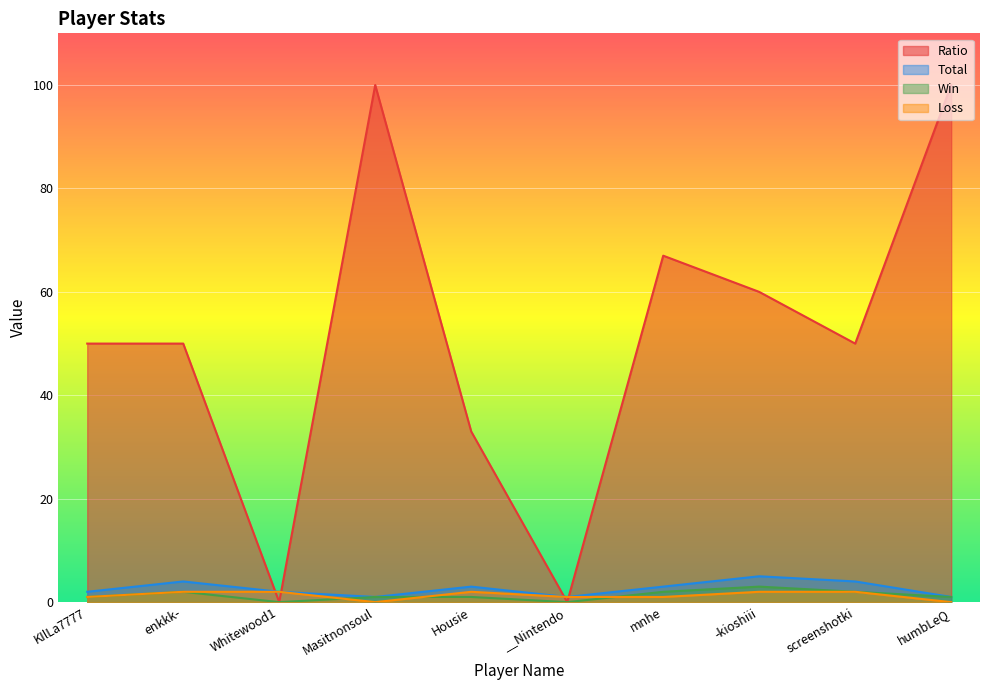

At which label is Win closest to 1?

KIlLa7777